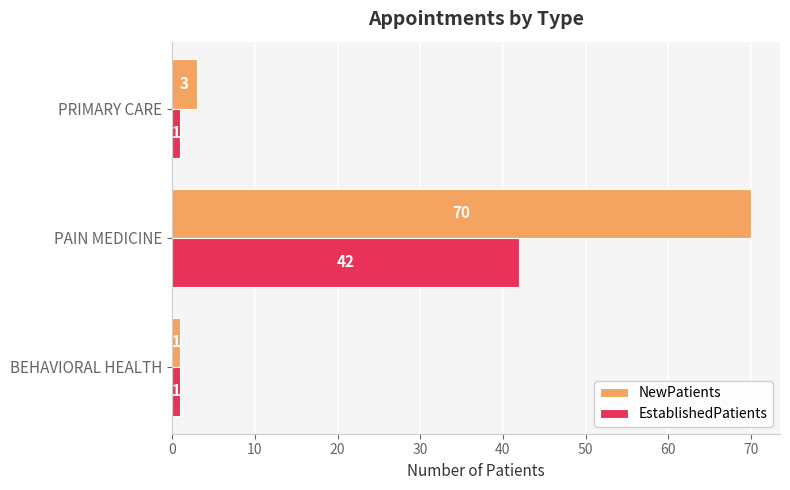

List the series in order of their peak value, lowest first.

EstablishedPatients, NewPatients